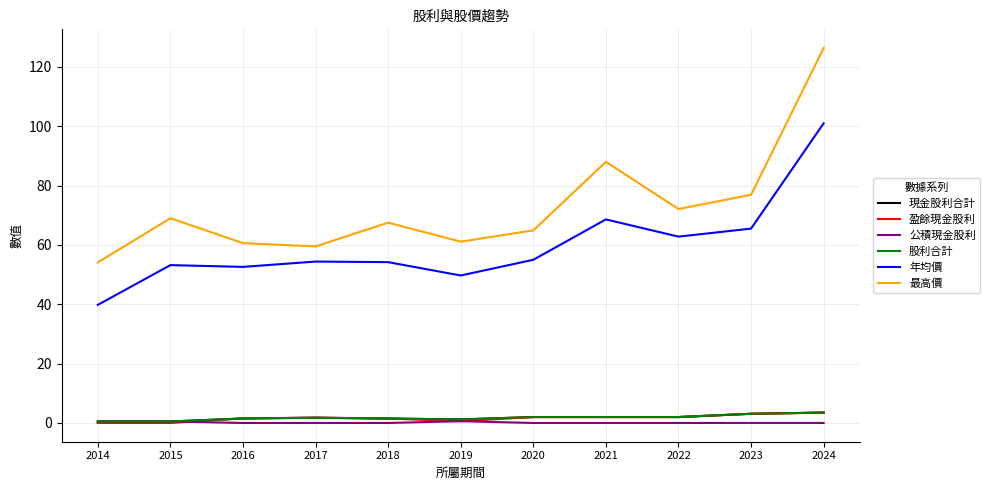

How many interior local valleys does the 盈餘現金股利 series have?

1